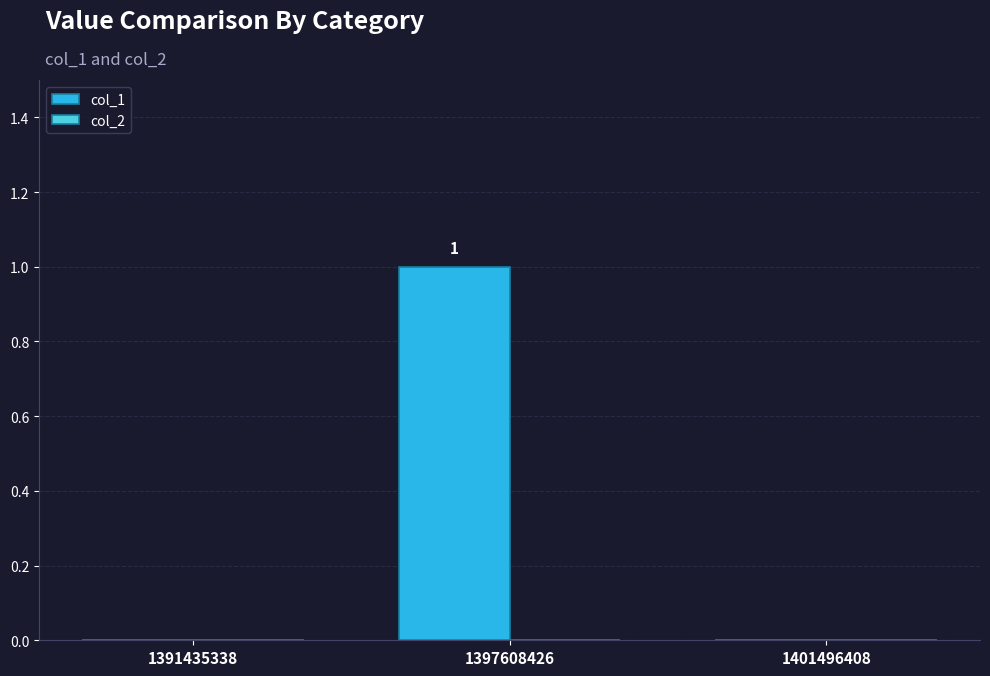

Reading left to right, transcribe all the data shown in this chart.

1391435338=0	1397608426=1	1401496408=0